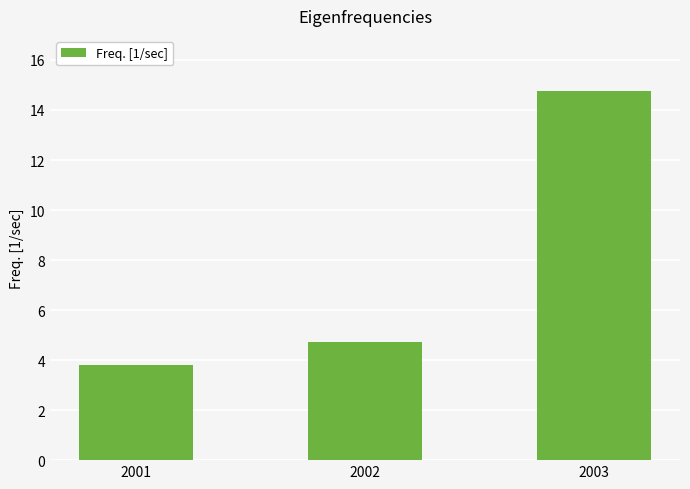

Is it true that the value at 2003 is 19.3?

False